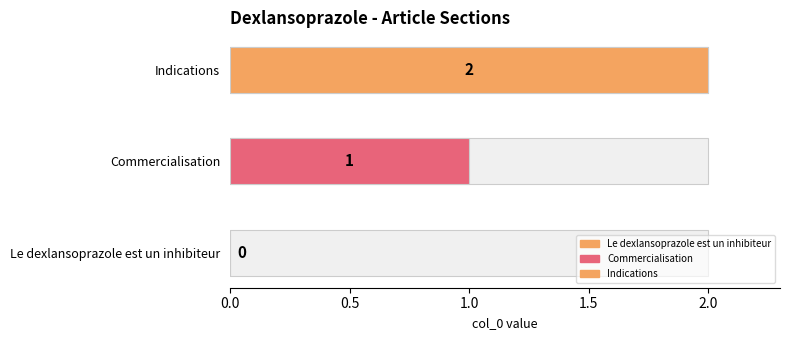

At which label does the data first exceed 1?

Indications